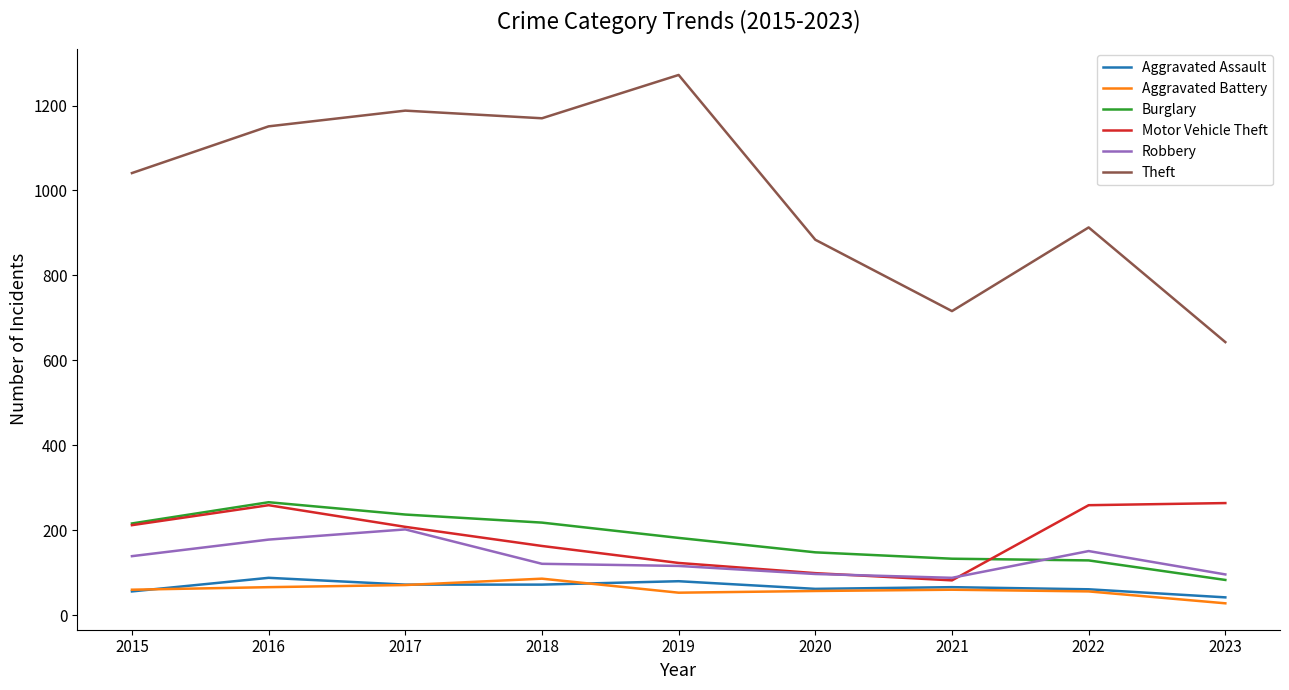

What is the lowest value of the Robbery series?

88